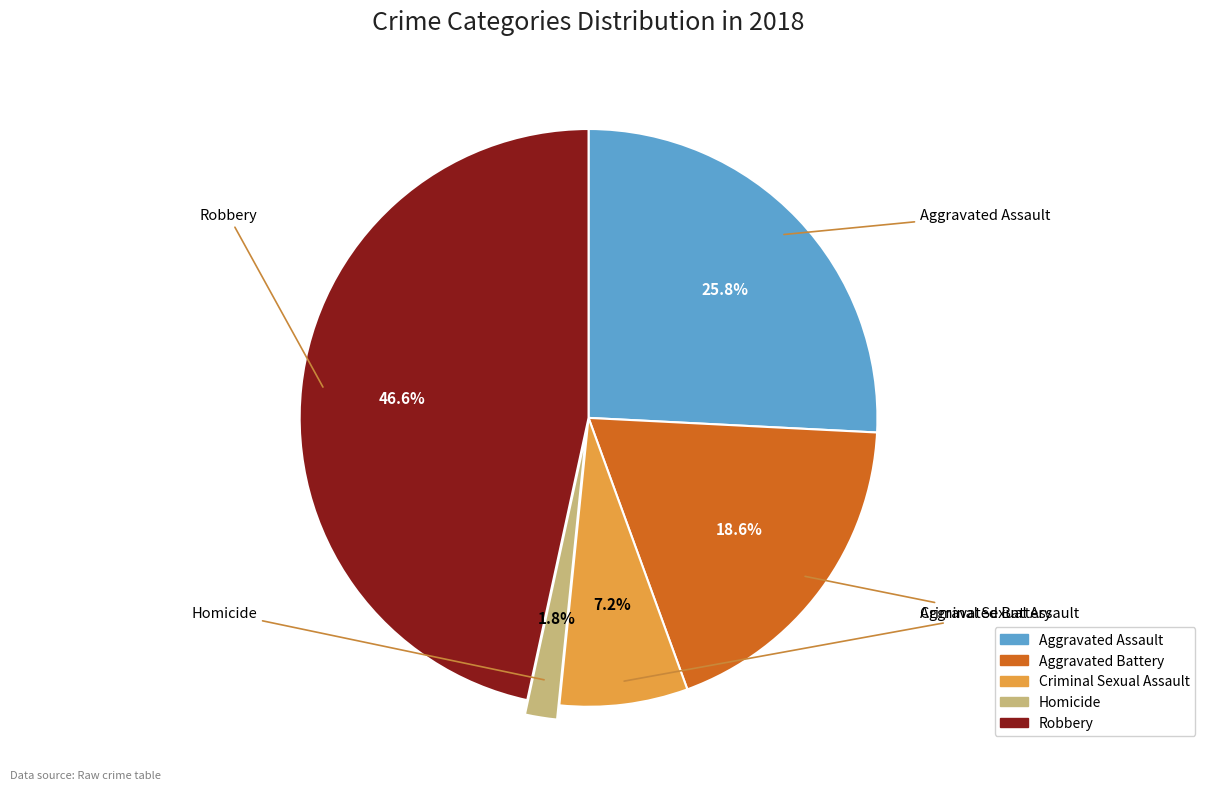

To the nearest percent, what is the combined percentage of Robbery and Homicide?

48%